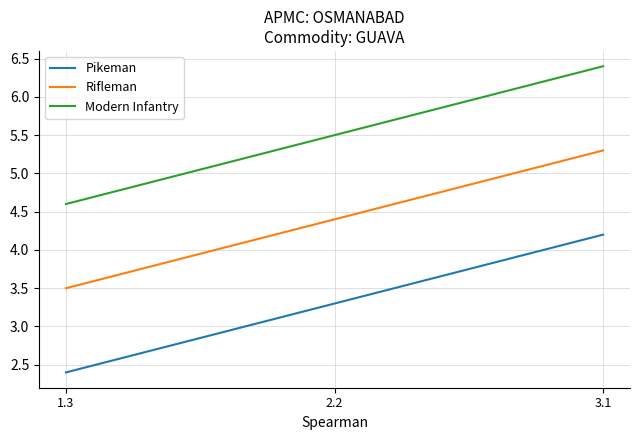

What position from the right is 2.2?

2